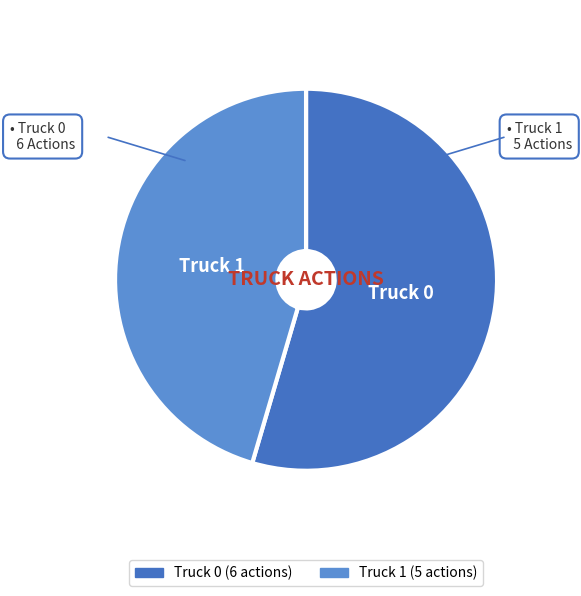

Do Truck 0 and Truck 1 together represent more than half of the pie?

Yes